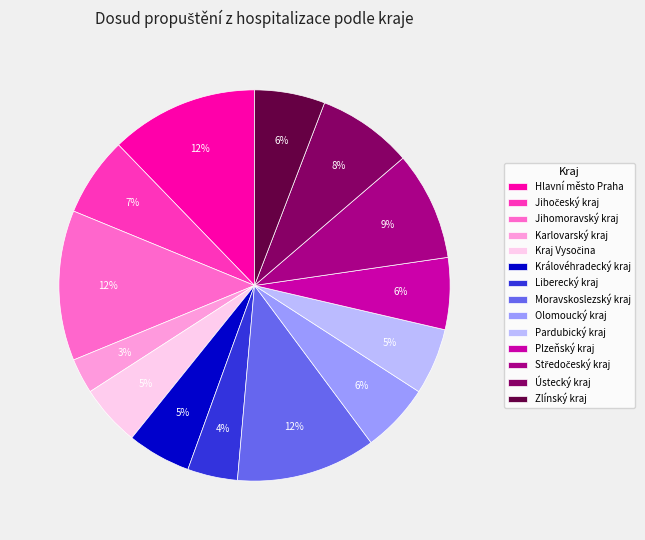

Do Ústecký kraj and Liberecký kraj together represent more than half of the pie?

No